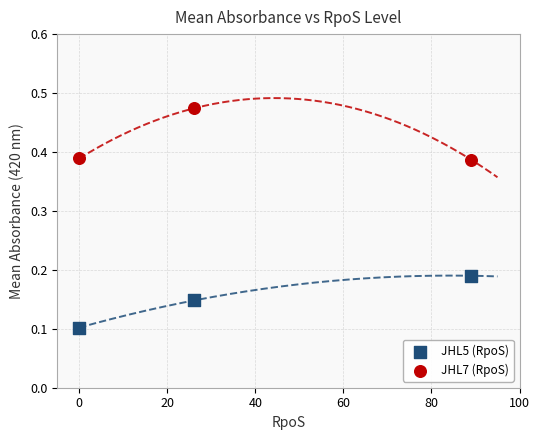

Across all data points, what is the average Y value?

0.3